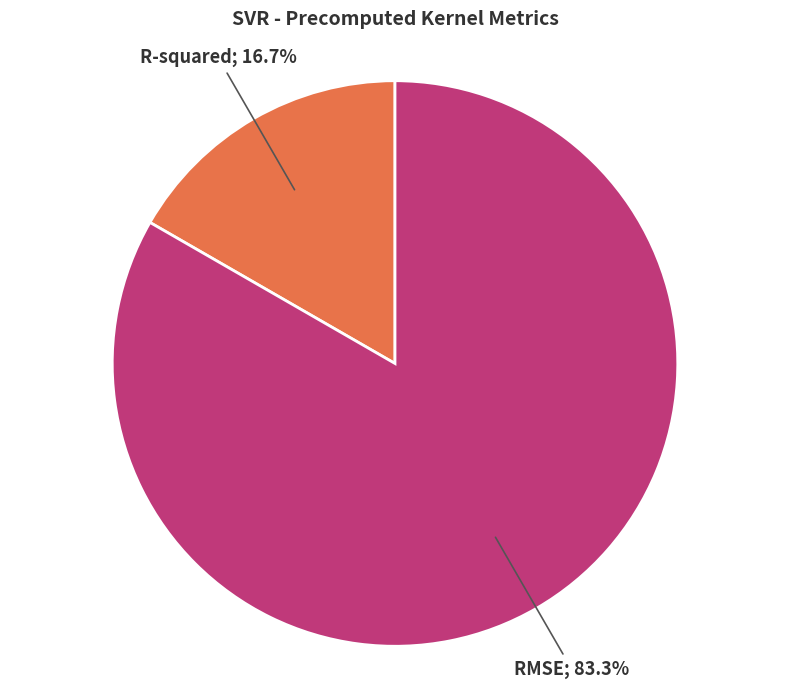

Is there any slice that represents more than half of the pie?

Yes